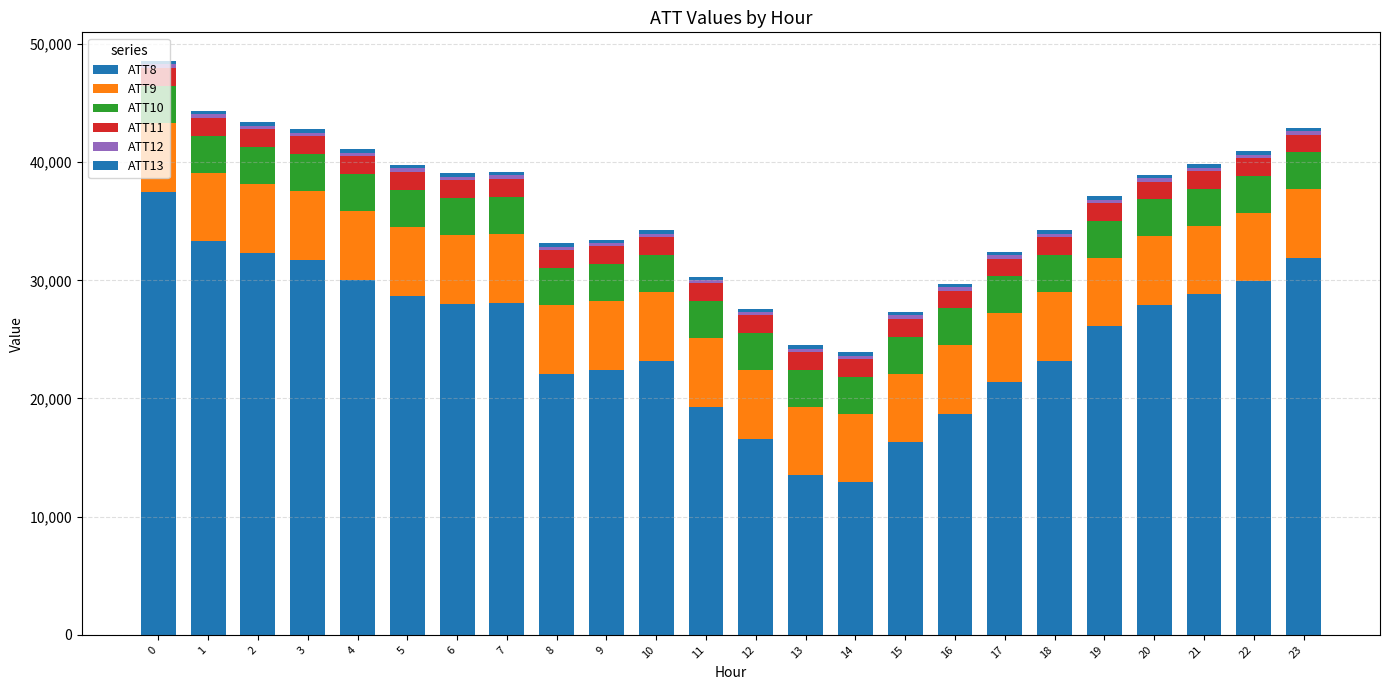

What is the difference between the ATT11 values at 2 and 13?

13.4